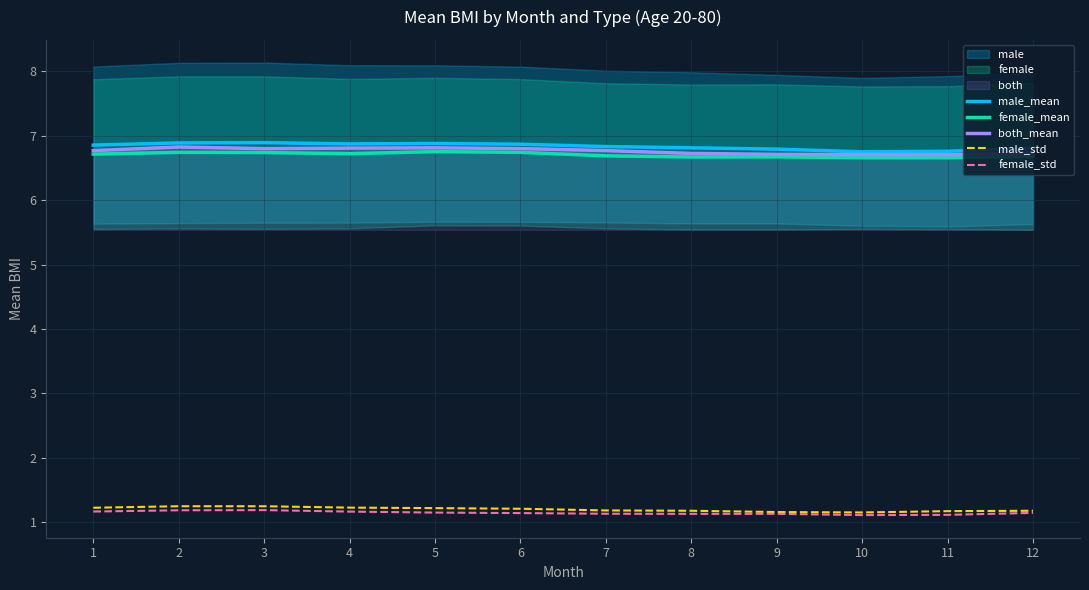

At which category does female_mean reach its first local peak?

2